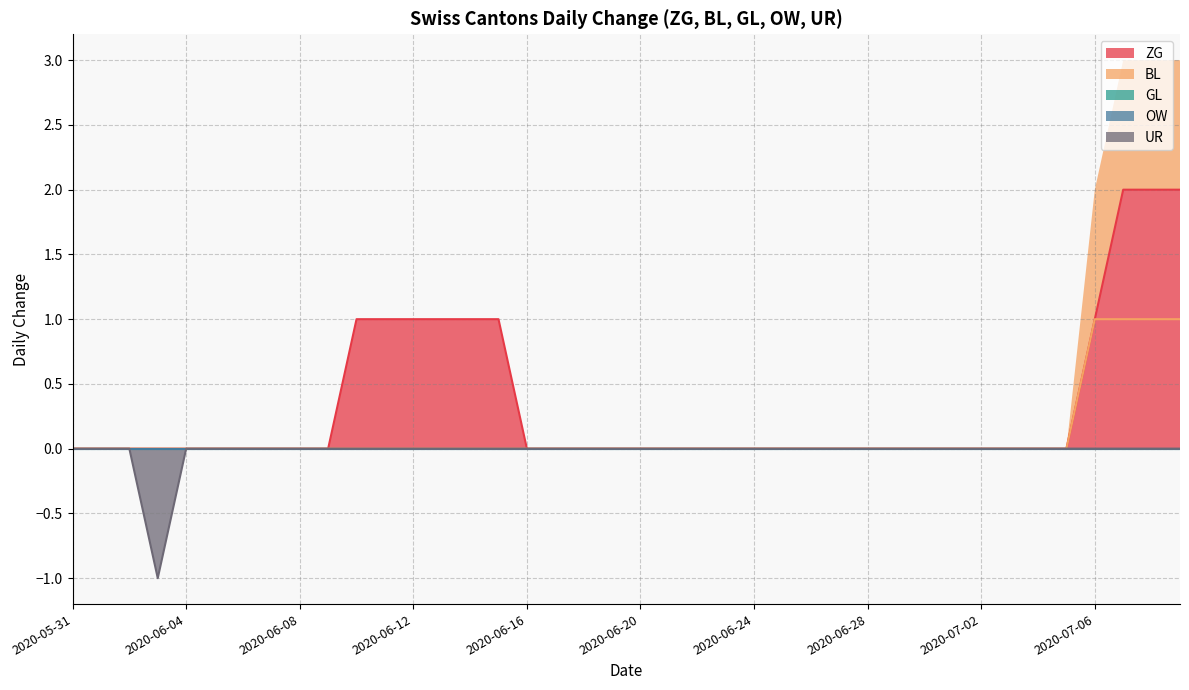

How many data points in UR are less than 0?

1